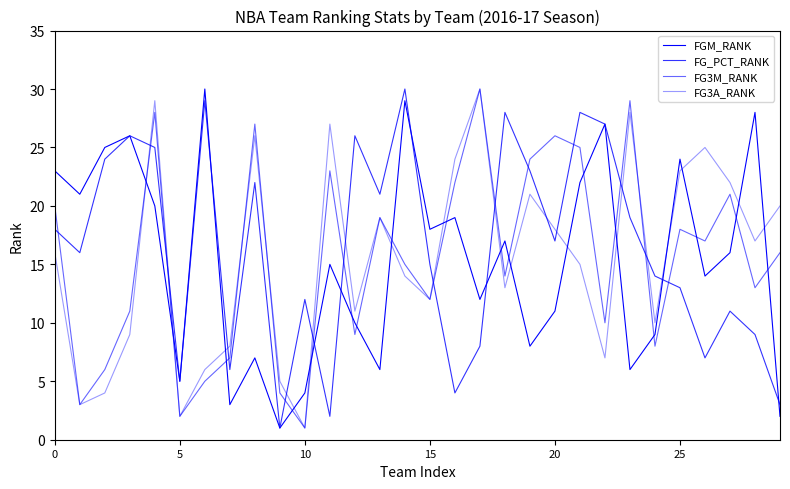

Does the chart have visible grid lines?

No